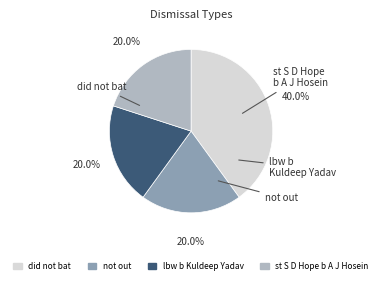

What percentage do st S D Hope b A J Hosein and not out together represent?

40.0%